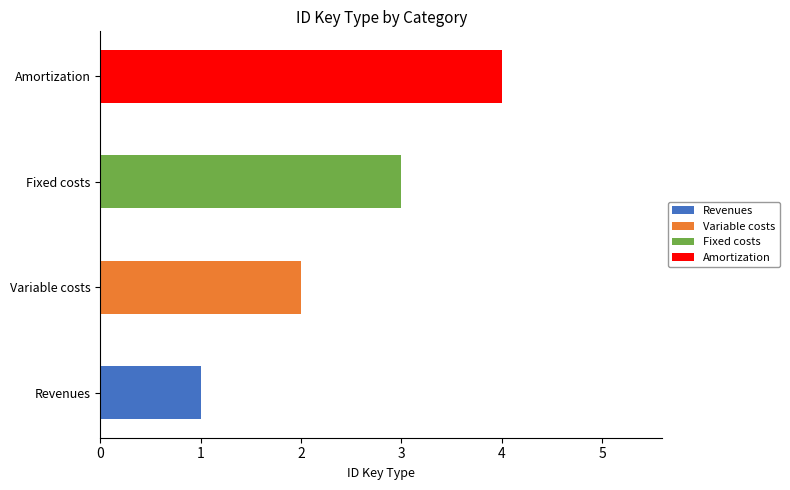

Read the value at Revenues.

1